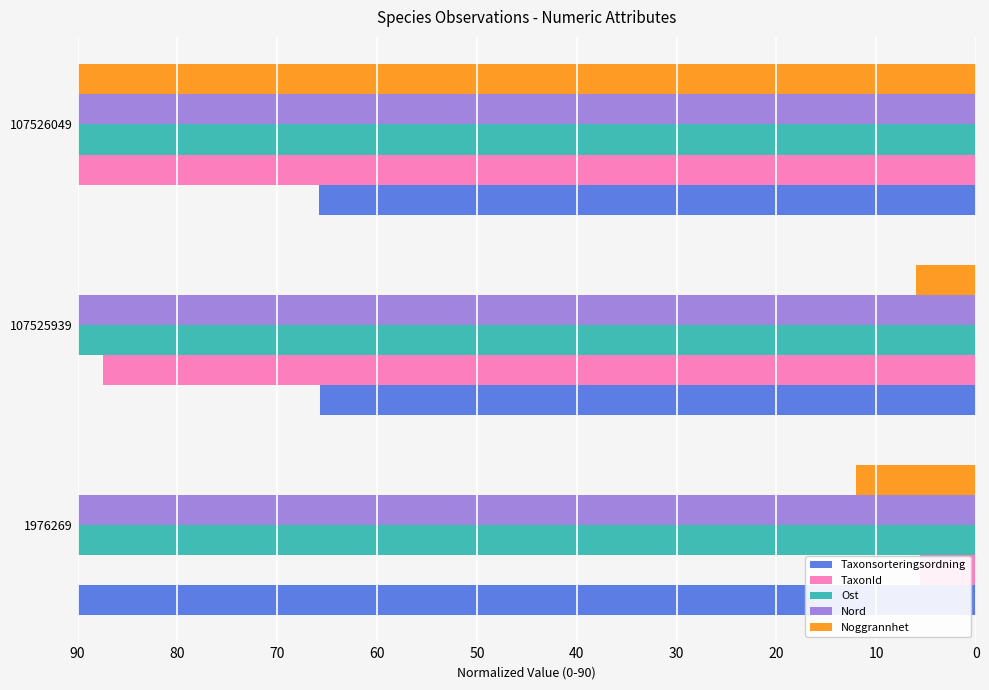

What are all the series names shown in the legend?

Taxonsorteringsordning, TaxonId, Ost, Nord, Noggrannhet